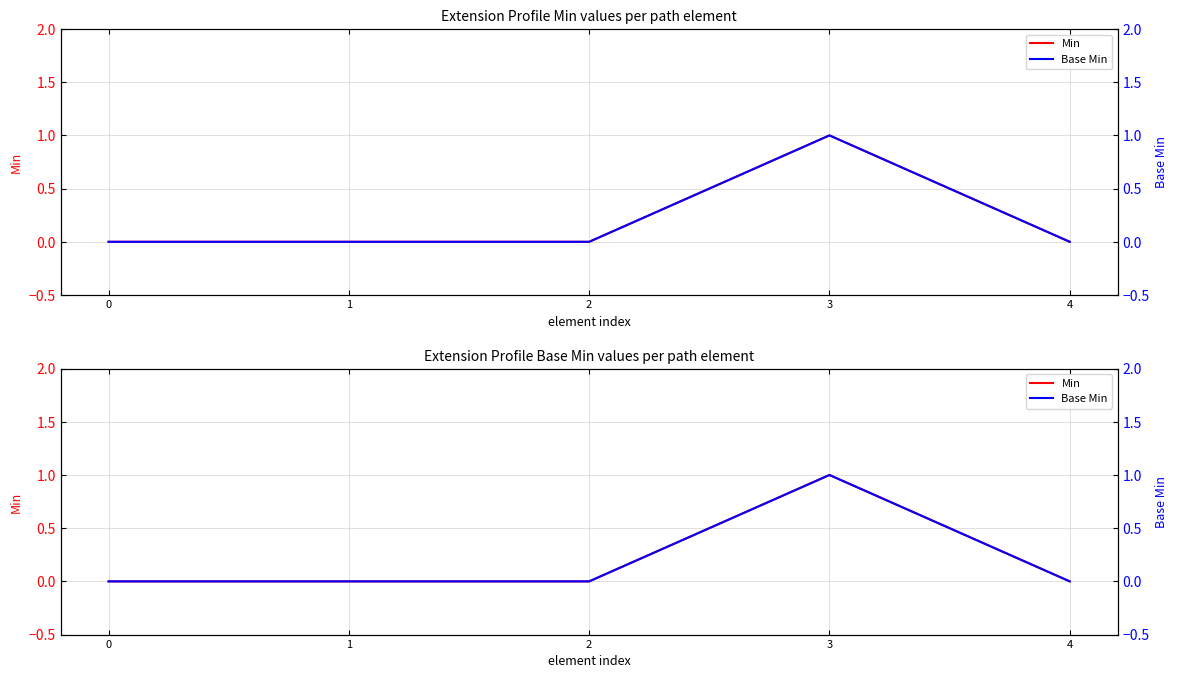

Reading left to right, what are all the values shown in this chart?

Min: 0	0	0	1	0
Base Min: 0	0	0	1	0